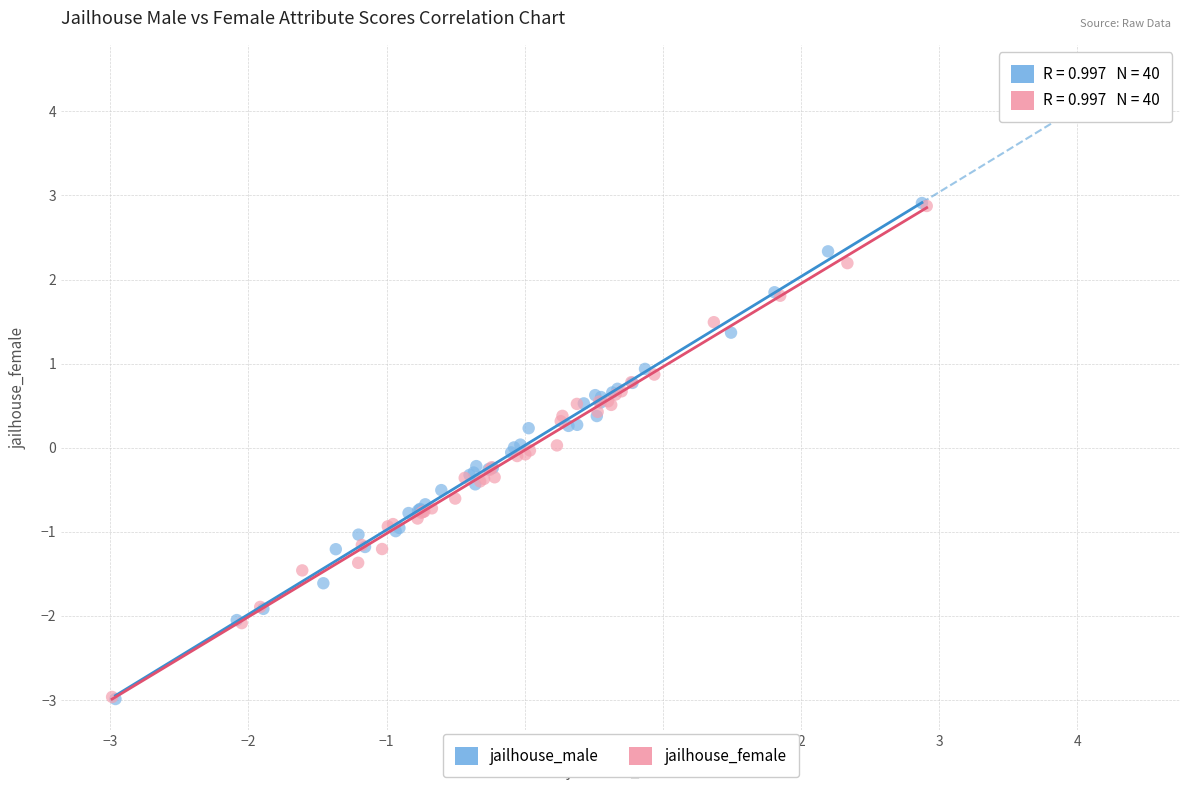

Which series has the widest spread of Y values?

jailhouse_male